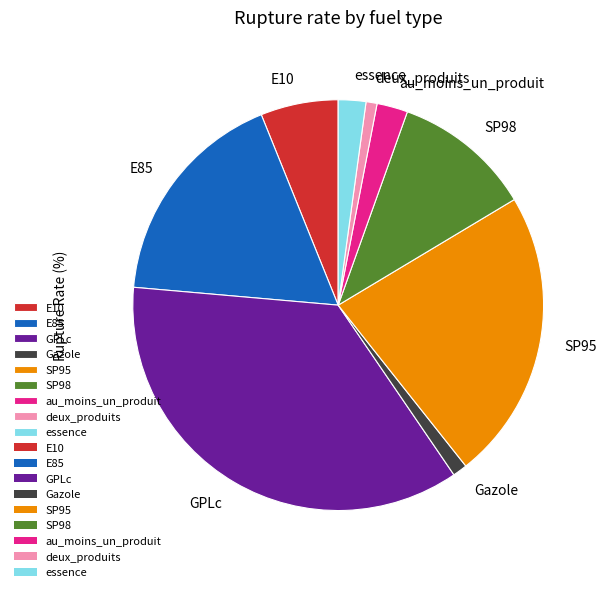

Does any single category account for the majority?

No